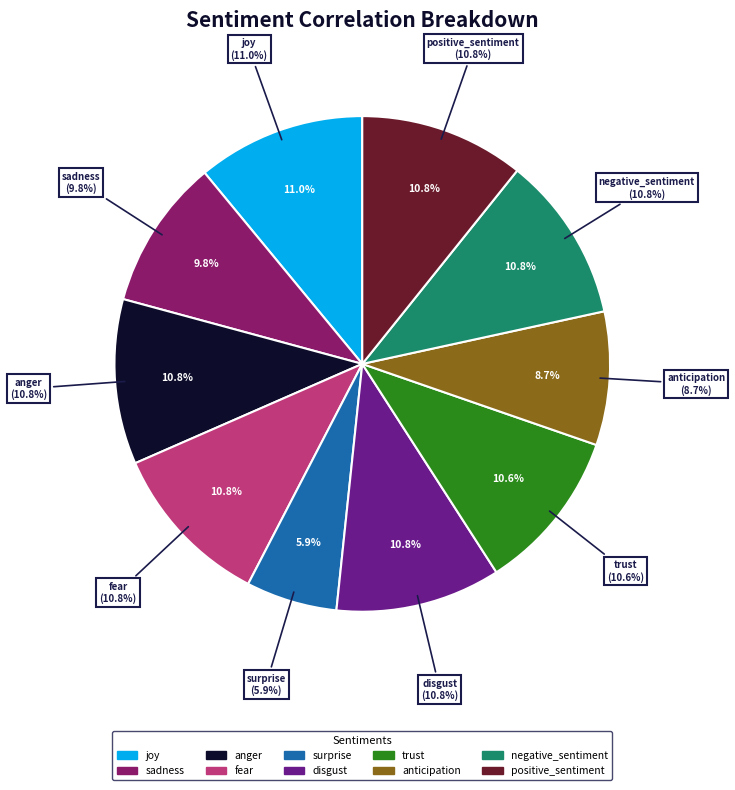

The anticipation slice represents 9% of the pie. True or false?

True